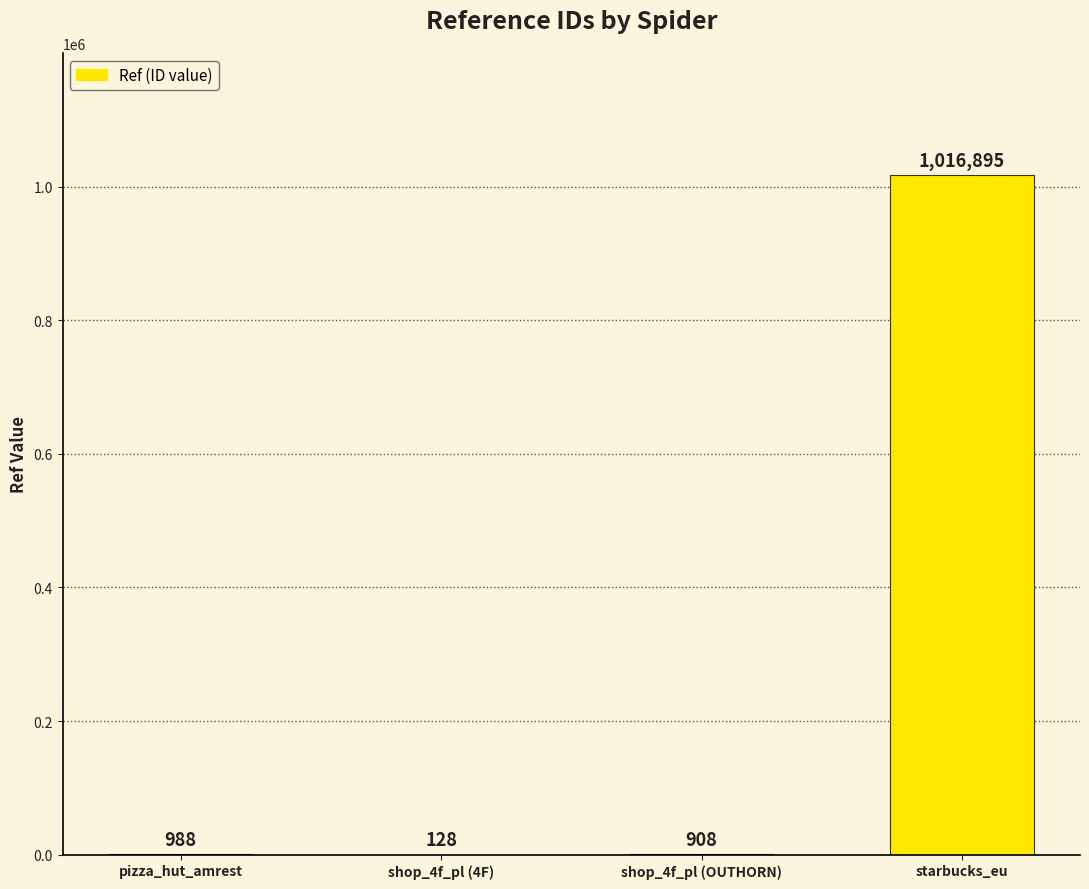

Which category has the highest value across all series?

starbucks_eu